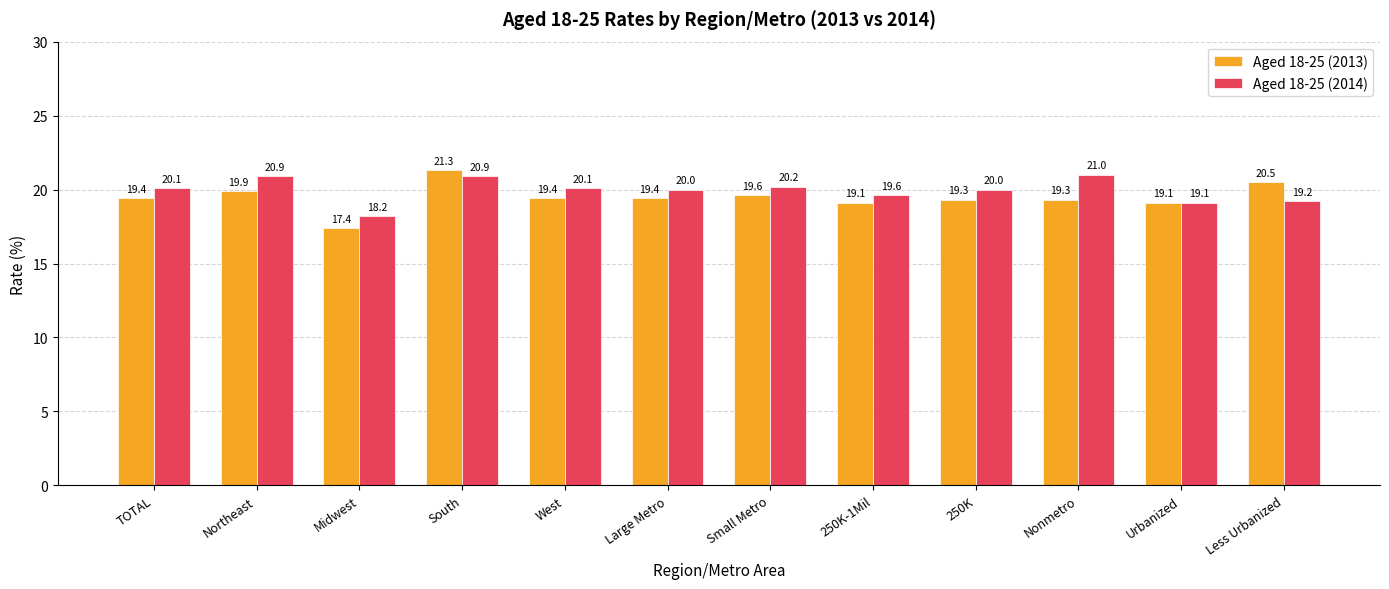

How many series are shown in this chart?

2